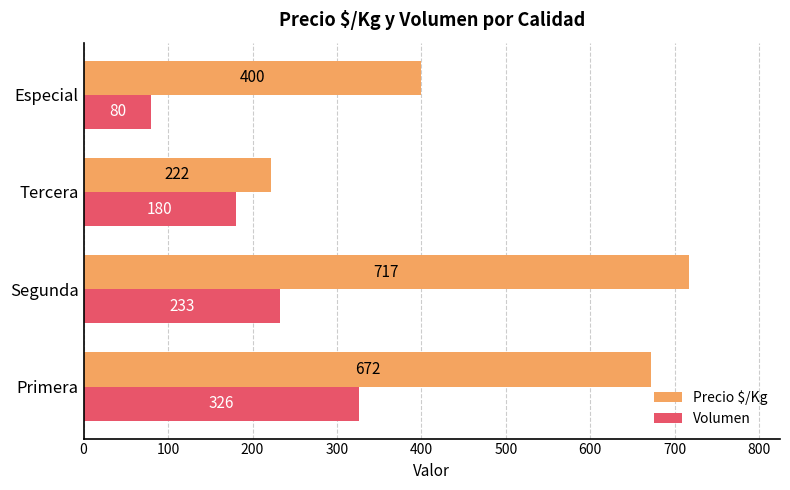

Where is Precio $/Kg nearest to the value 469?

Especial